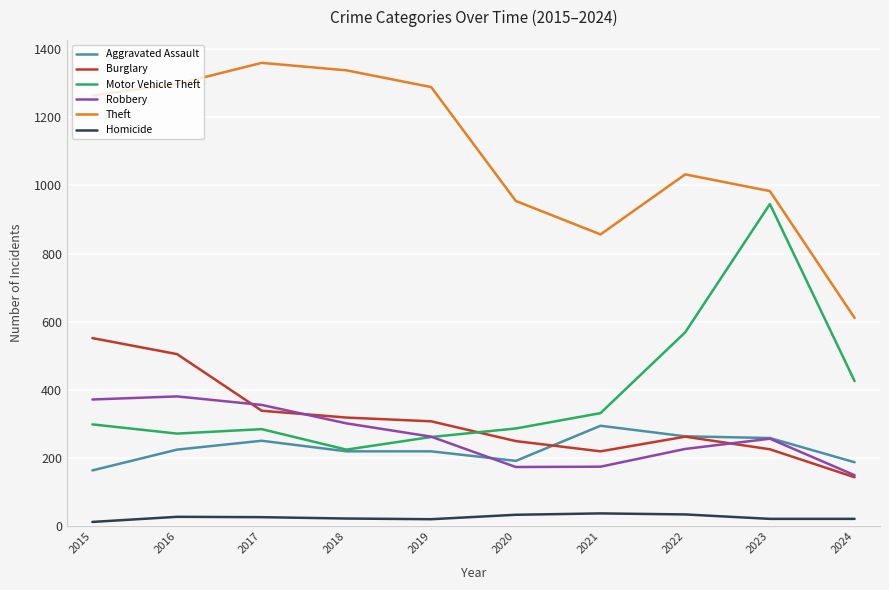

What is the lowest value of the Aggravated Assault series?

164